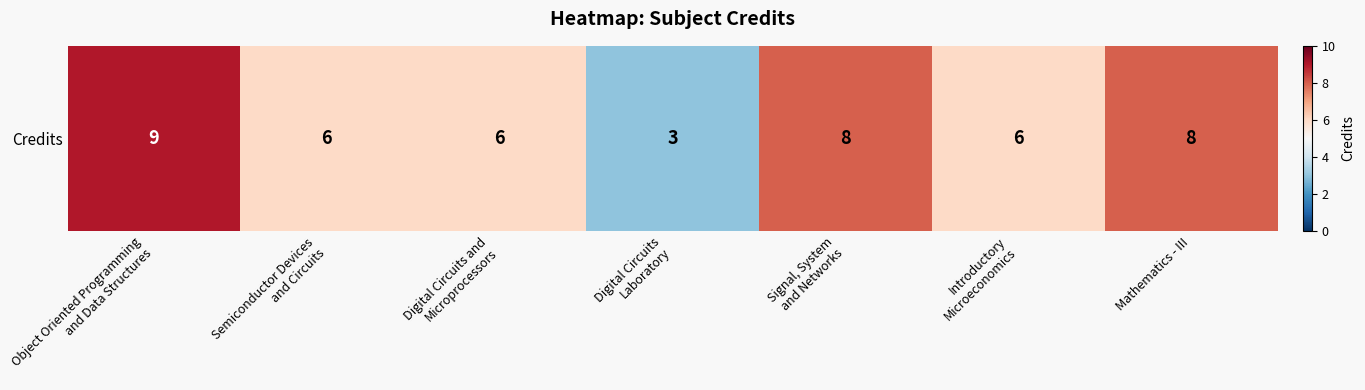

Reading right to left, transcribe all the data shown in this chart.

Mathematics - III=8	Introductory
Microeconomics=6	Signal, System
and Networks=8	Digital Circuits
Laboratory=3	Digital Circuits and
Microprocessors=6	Semiconductor Devices
and Circuits=6	Object Oriented Programming
and Data Structures=9